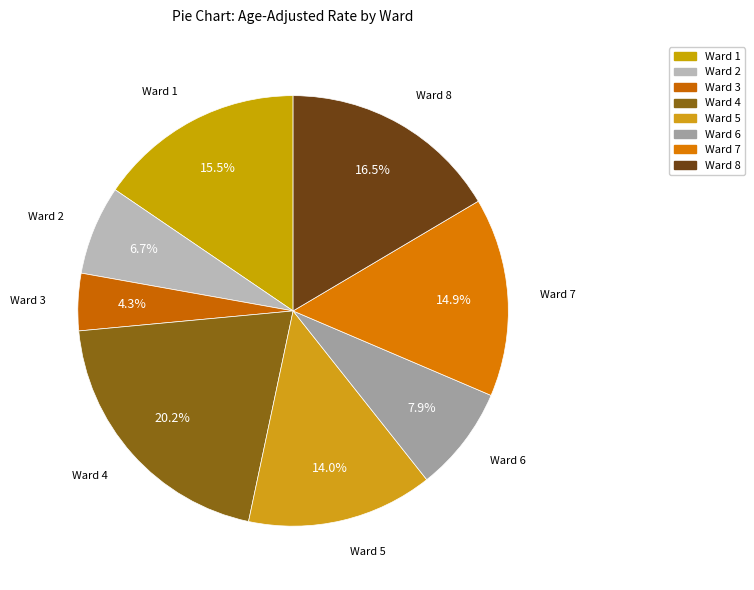

What is the smallest slice in the pie chart?

Ward 3